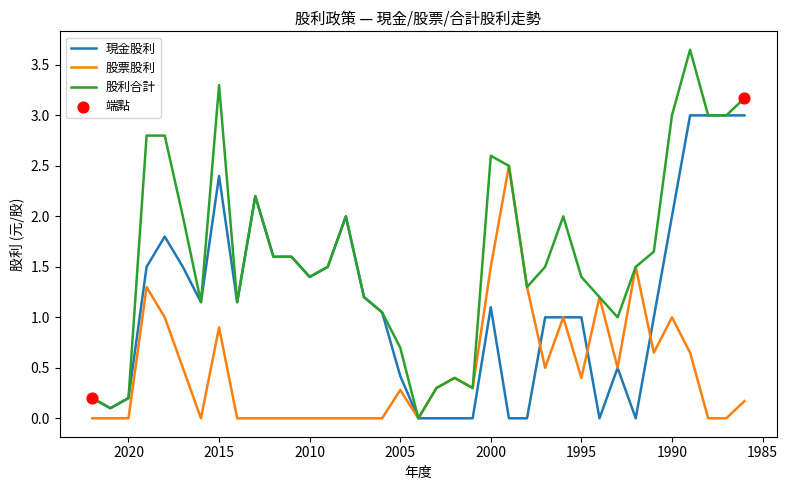

Is the value of 現金股利 at 1997 greater than the value of 股票股利 at 1999?

No